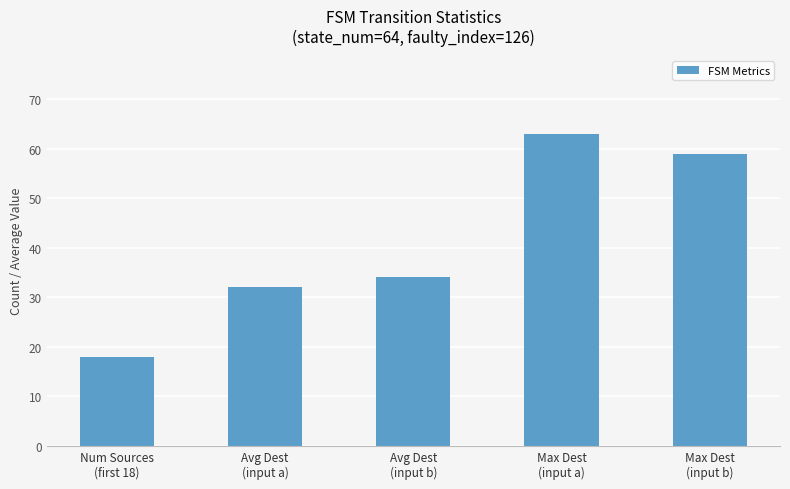

Approximately how many times larger is the value at Avg Dest
(input a) compared to Max Dest
(input b)?

0.5